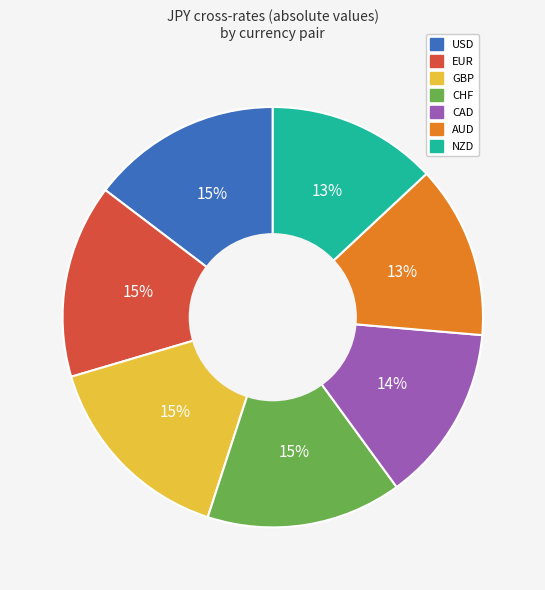

To the nearest percent, what percentage of the pie is AUD?

13%